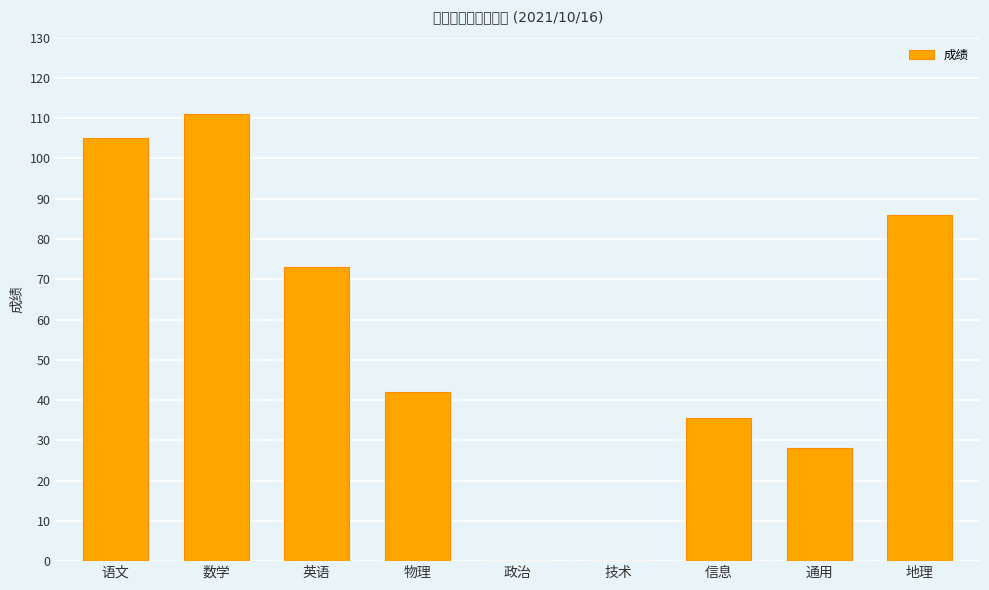

What is the difference between the second highest and second lowest values?

105.0